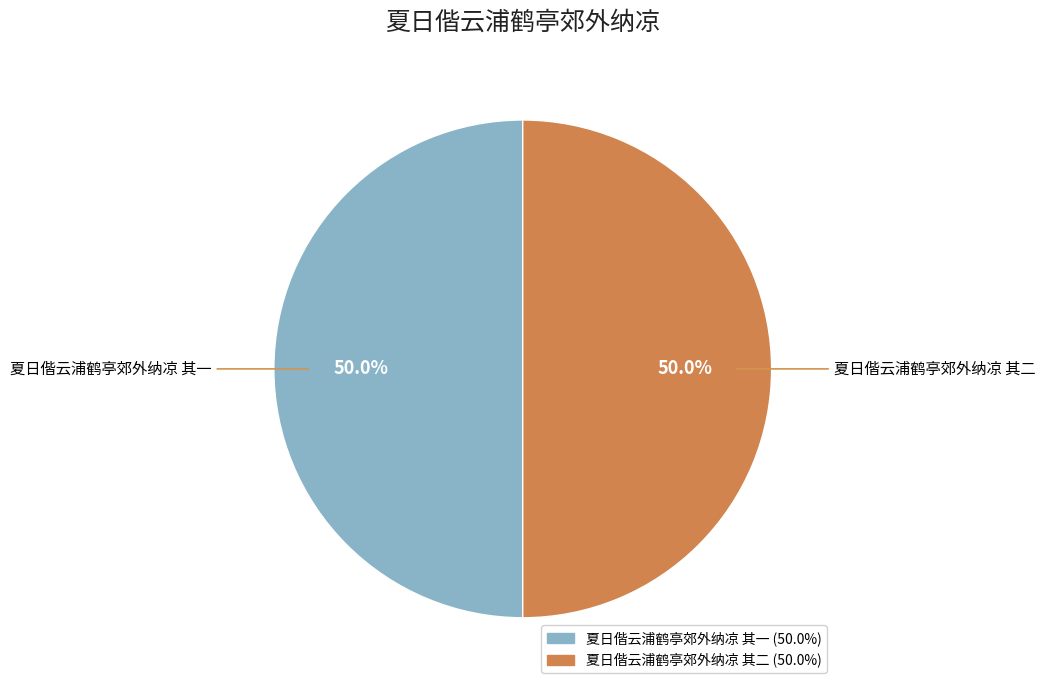

What is the ratio of the value at 夏日偕云浦鹤亭郊外纳凉 其二 to the value at 夏日偕云浦鹤亭郊外纳凉 其一?

1.0